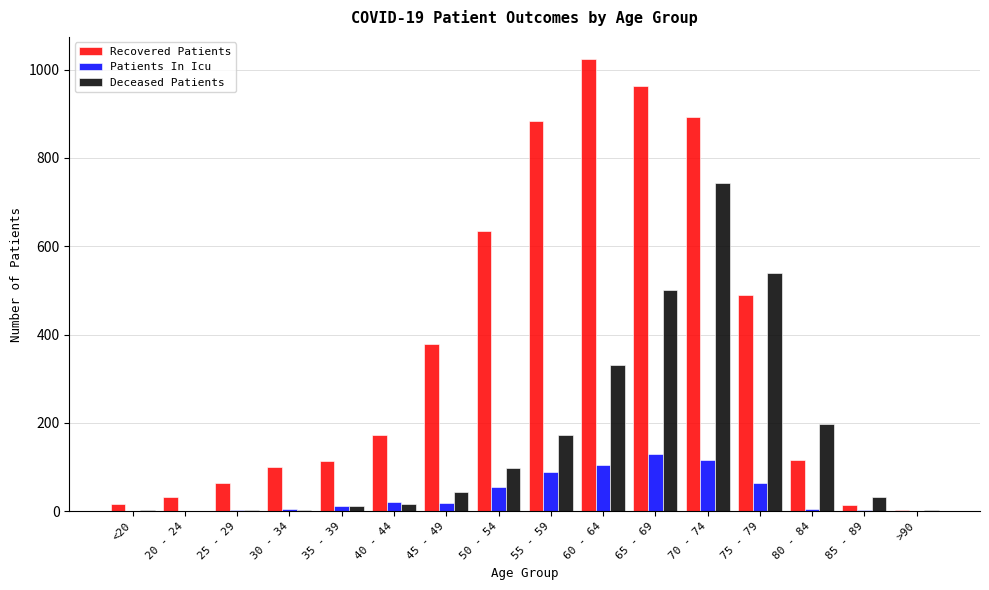

What is the total value across all series at 50 - 54?

787